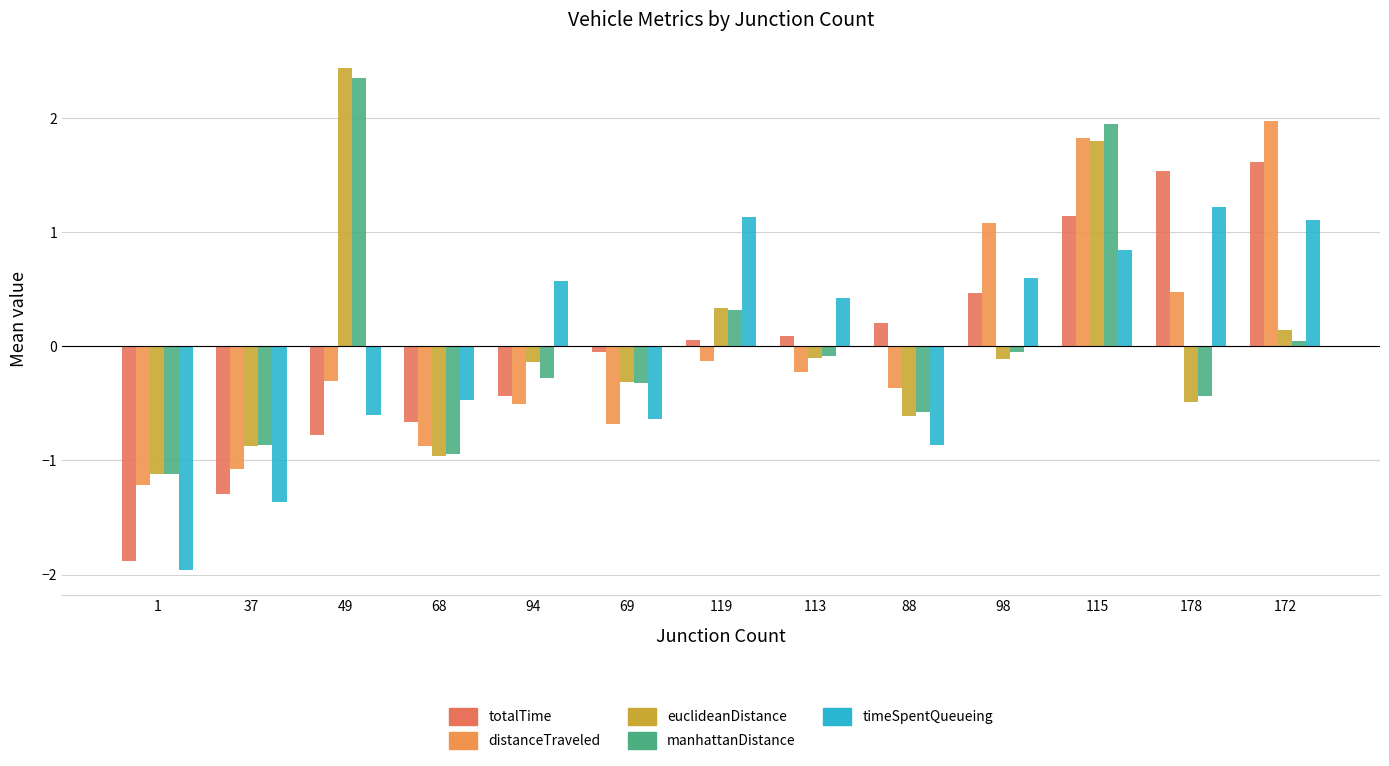

Which category has the highest value across all series?

49